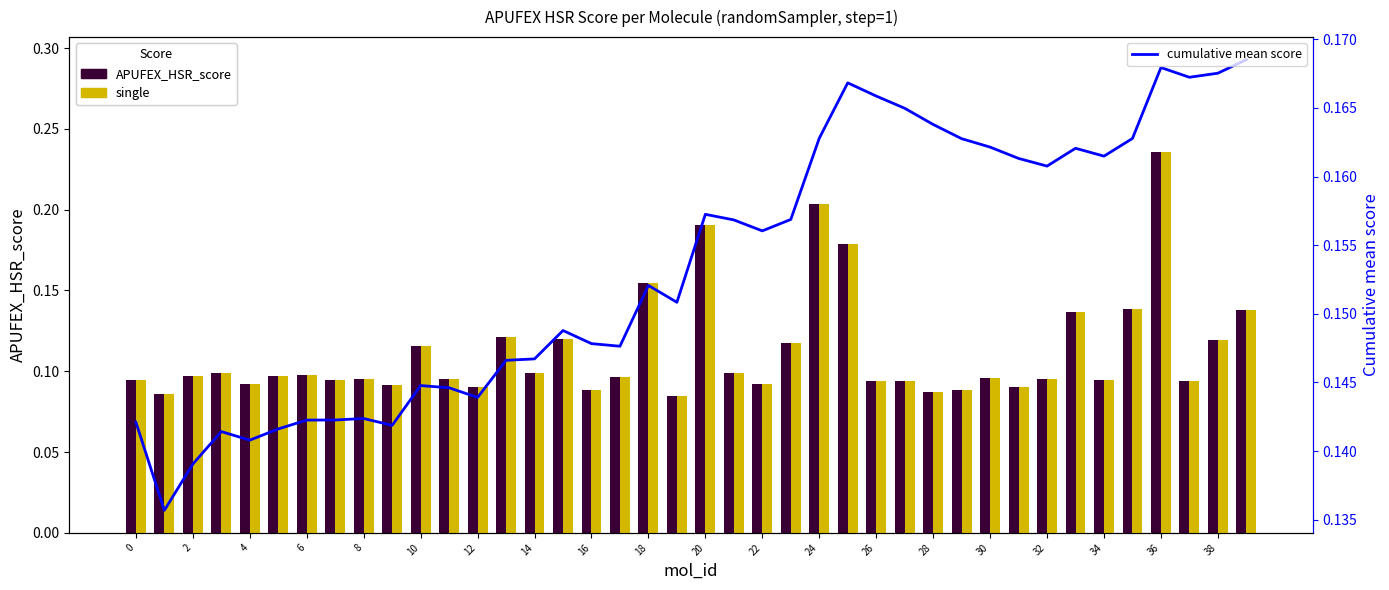

What is the sum of all cumulative mean score values?

6.1